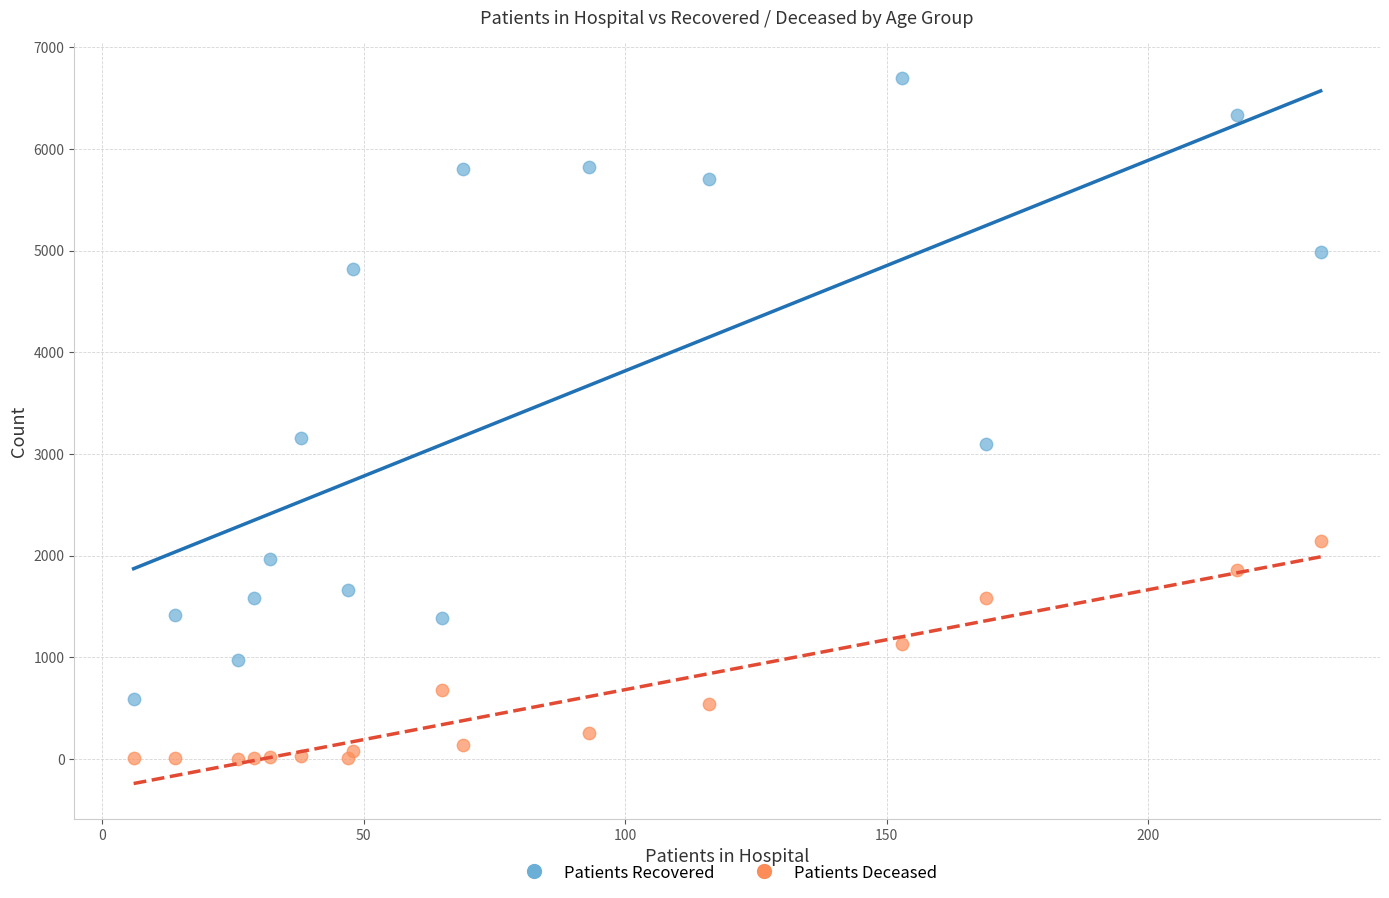

Which series reaches the maximum Y coordinate?

Patients Recovered